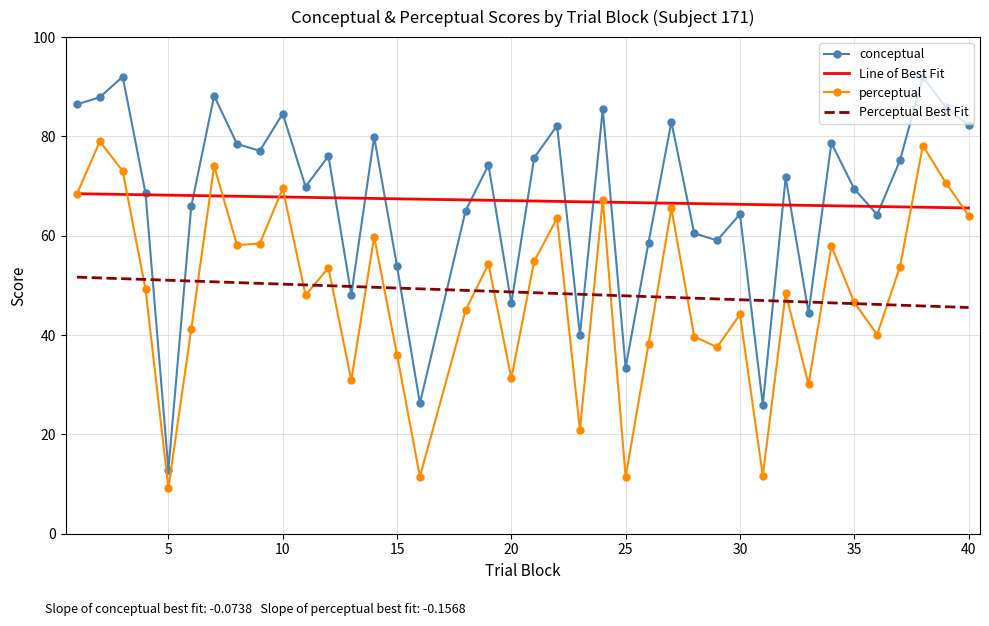

Which series has the widest spread of values?

conceptual